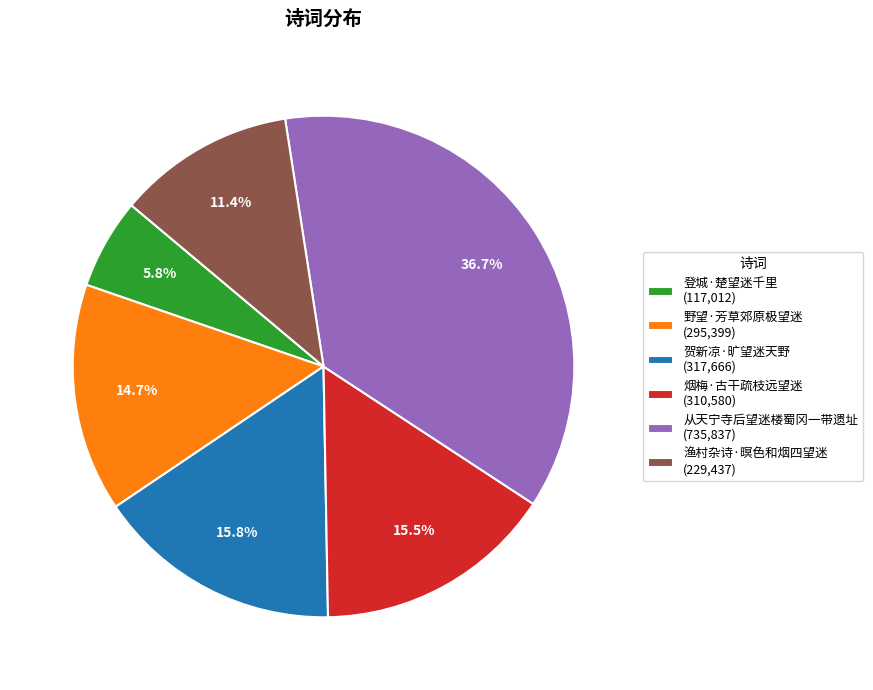

What portion of the pie excludes 登城·楚望迷千里 (117,012)?

94.2%